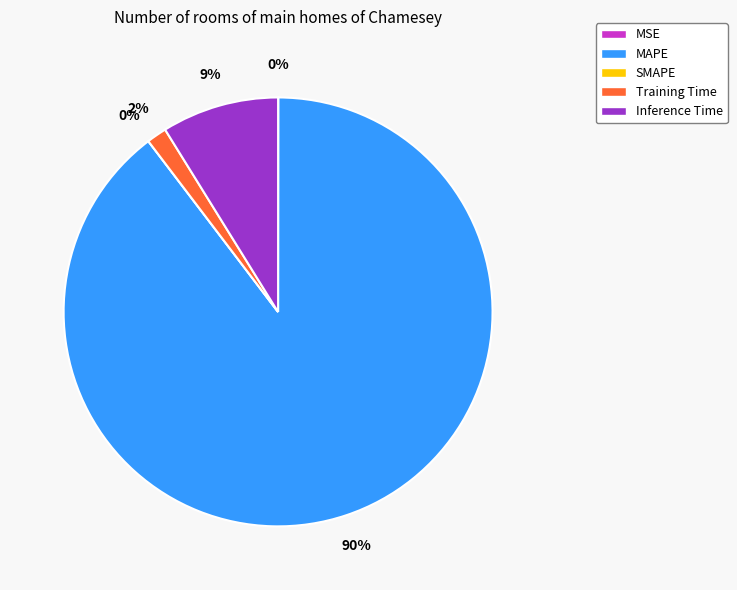

True or false: SMAPE accounts for 1% of the total.

False